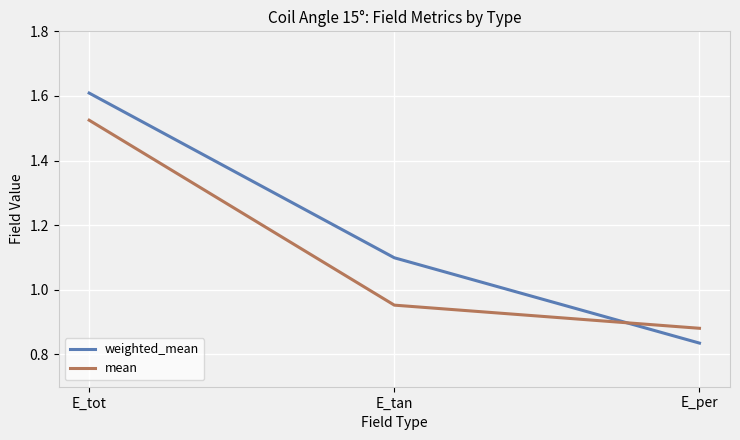

Is the value of weighted_mean at E_per greater than the value of mean at E_tot?

No